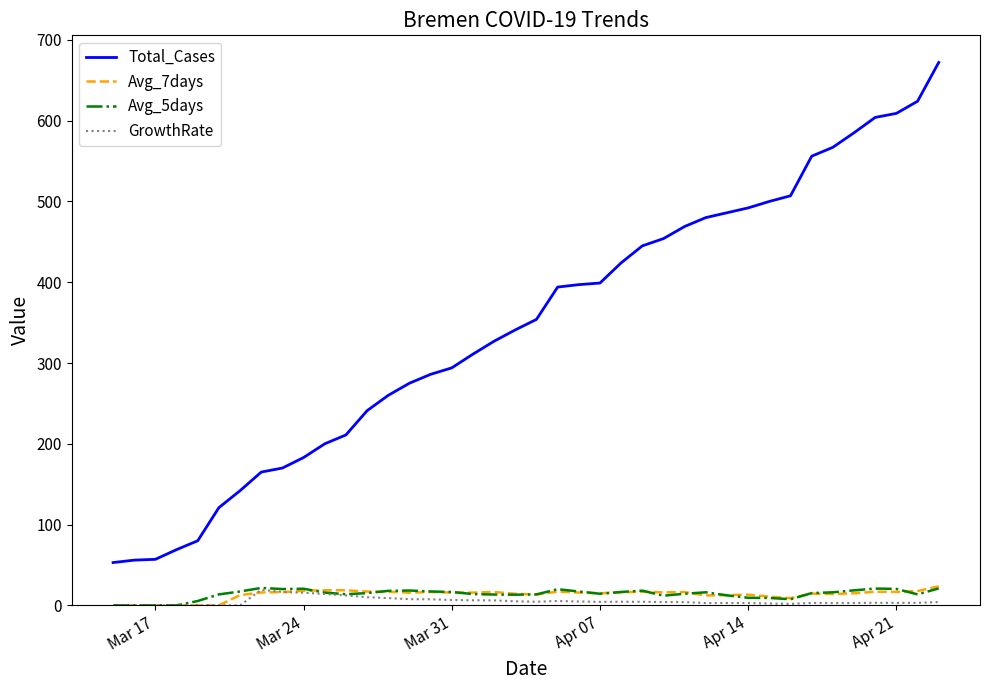

Which series has the largest total across all categories?

Total_Cases